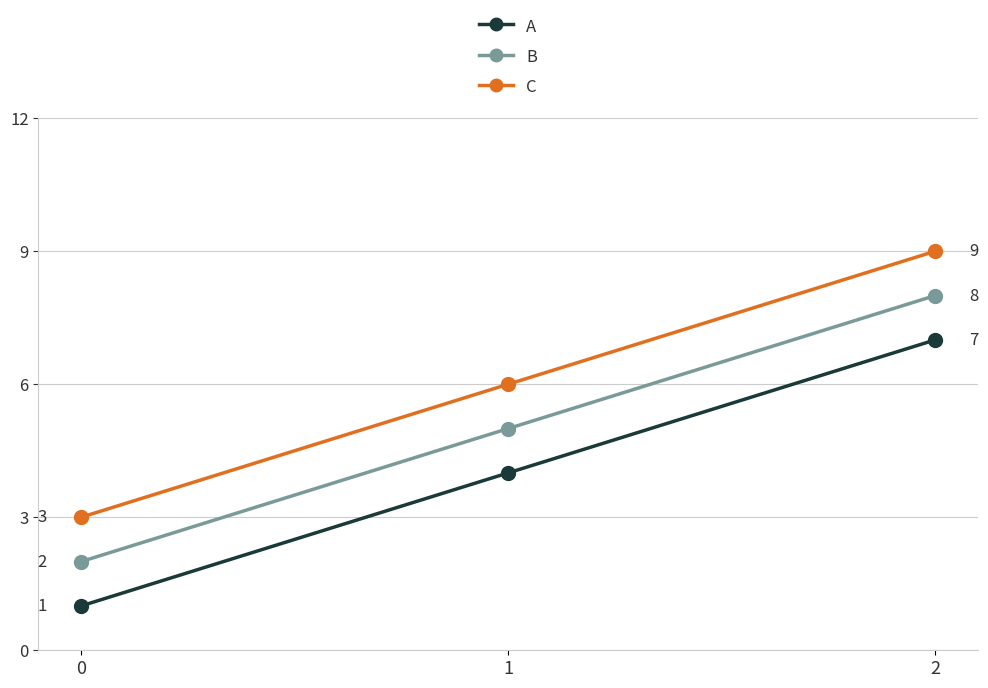

Does the chart have visible grid lines?

Yes